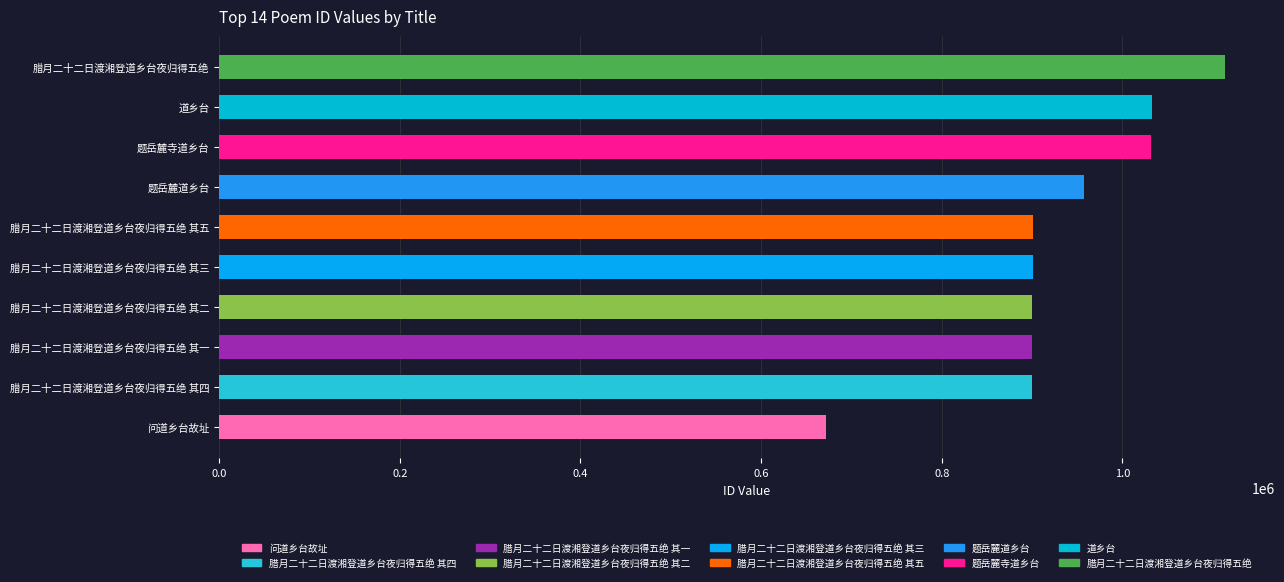

Read the value at 题岳麓寺道乡台, to the nearest 100.

1032000